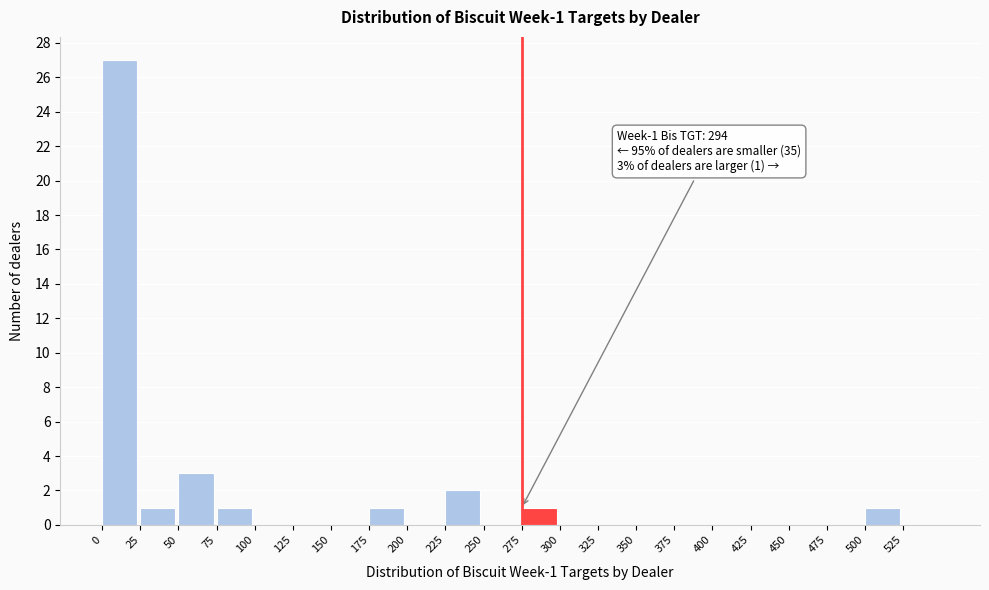

Over which range of the x-axis is the bar tallest?

0 to 25